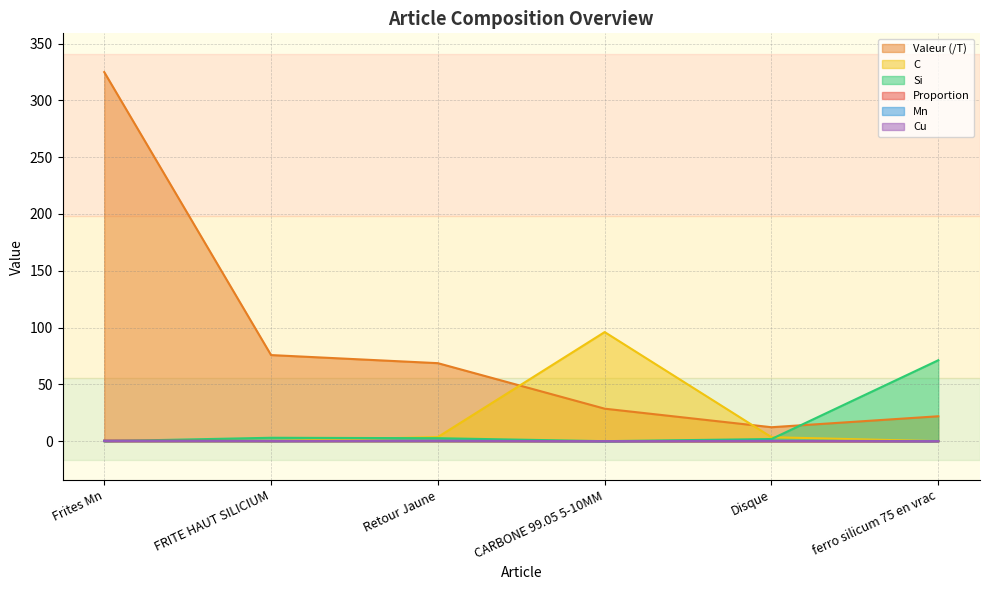

Between Frites Mn and Disque, which series saw the biggest shift?

Valeur (/T)